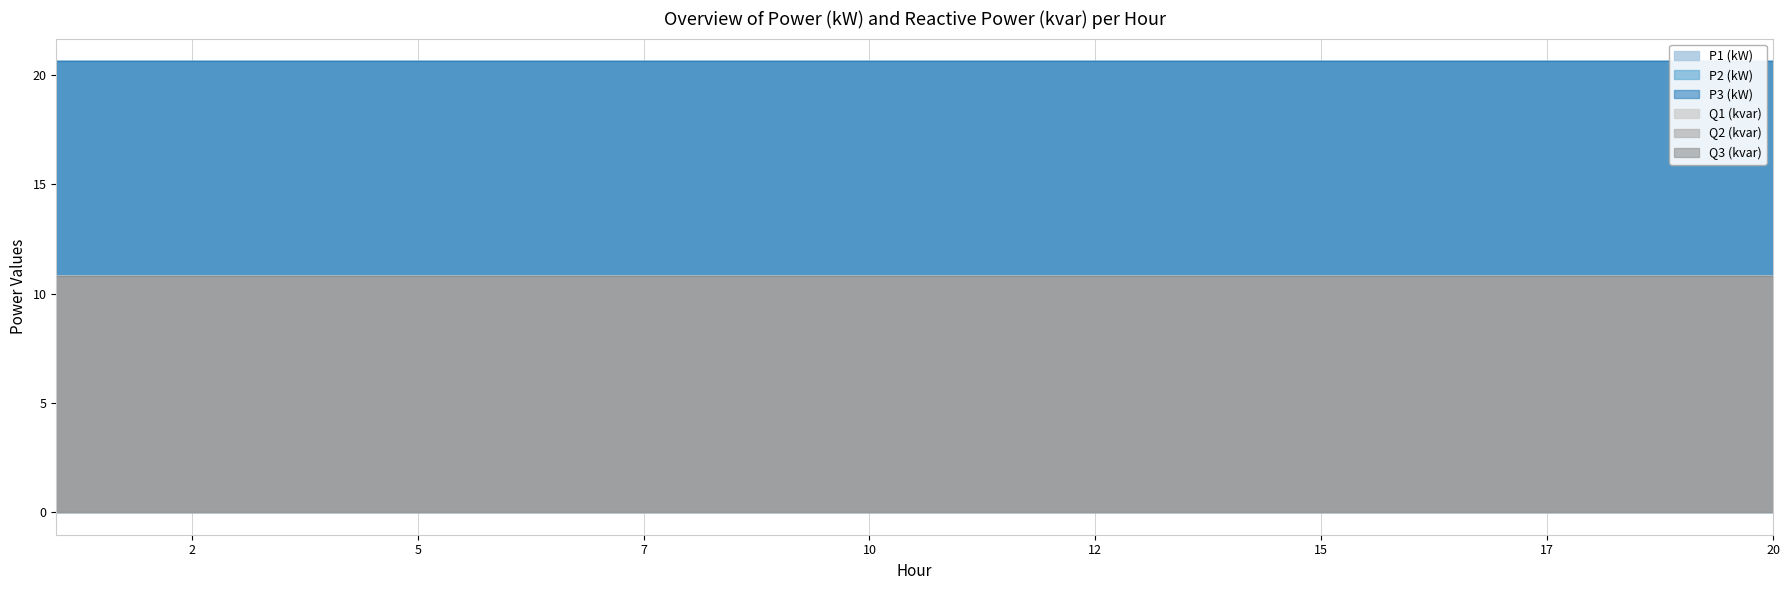

Which category has the highest value in the P3 (kW) series?

1